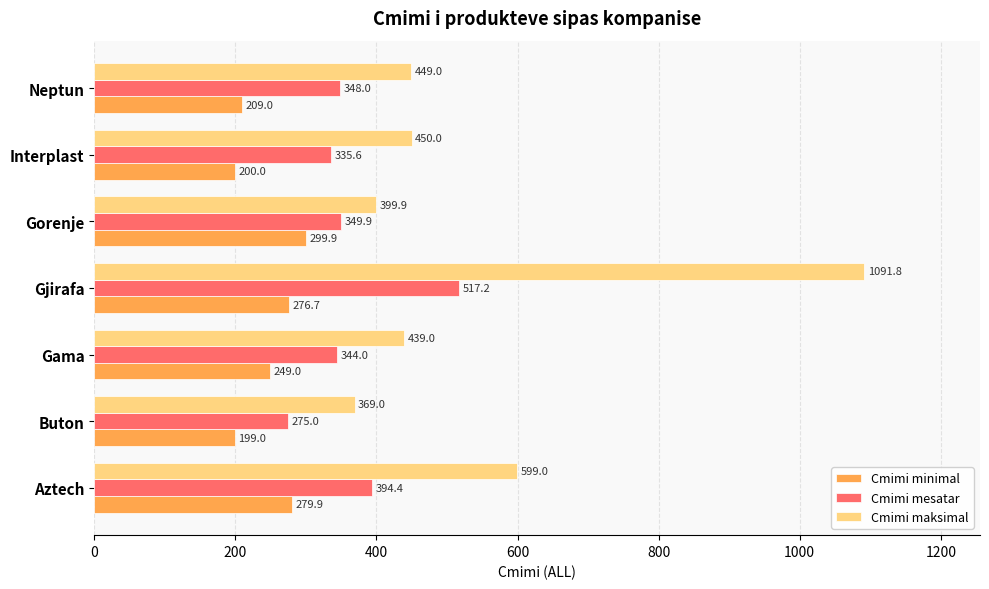

What is the highest value of the Cmimi maksimal series?

1091.8